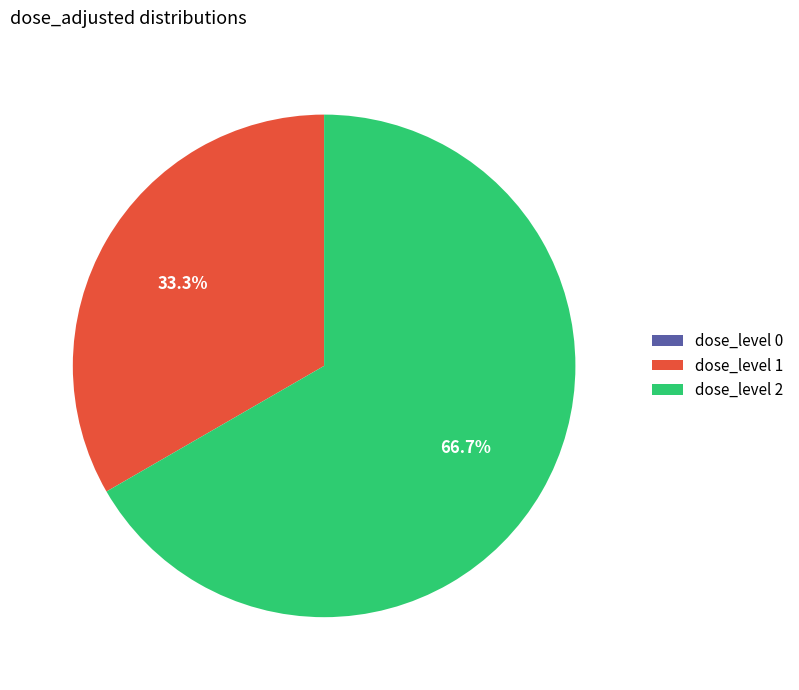

How much of the chart is everything except dose_level 2?

33.3%